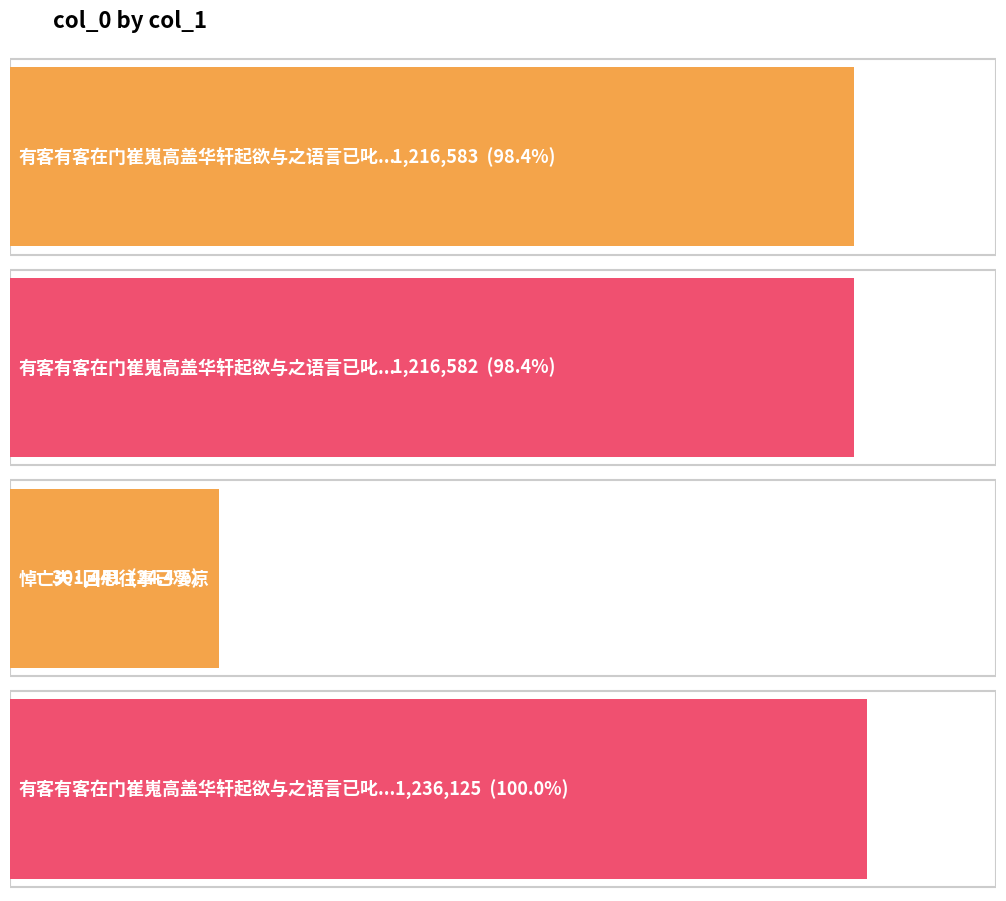

Where is the data nearest to the value 768783?

有客有客在门崔嵬高盖华轩起欲与之语言已叱仆夫回辕 其一